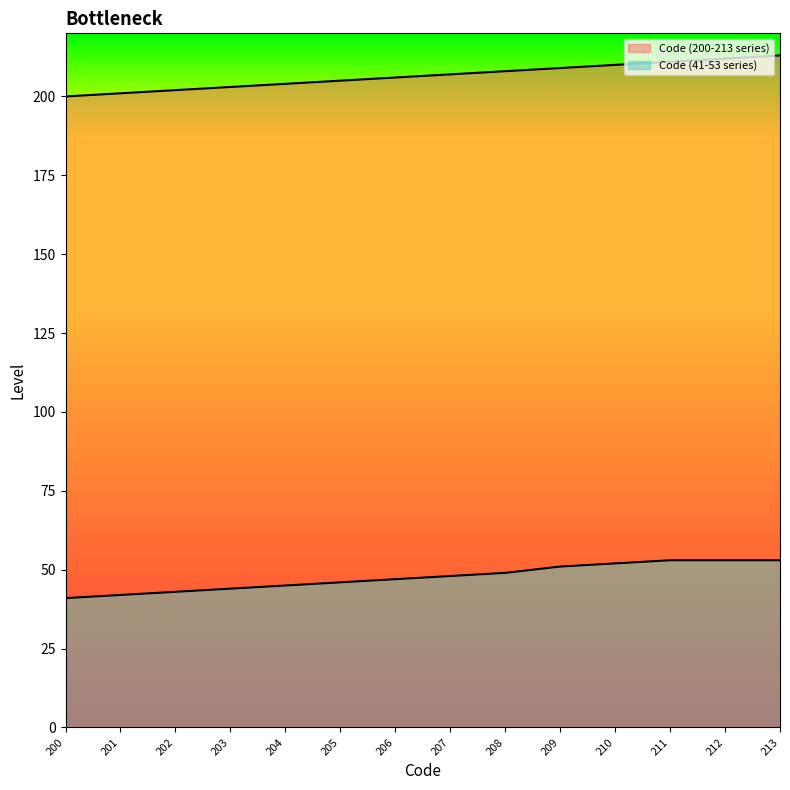

List the labels in order of Code (200-213 series) value, smallest first.

200, 201, 202, 203, 204, 205, 206, 207, 208, 209, 210, 211, 212, 213